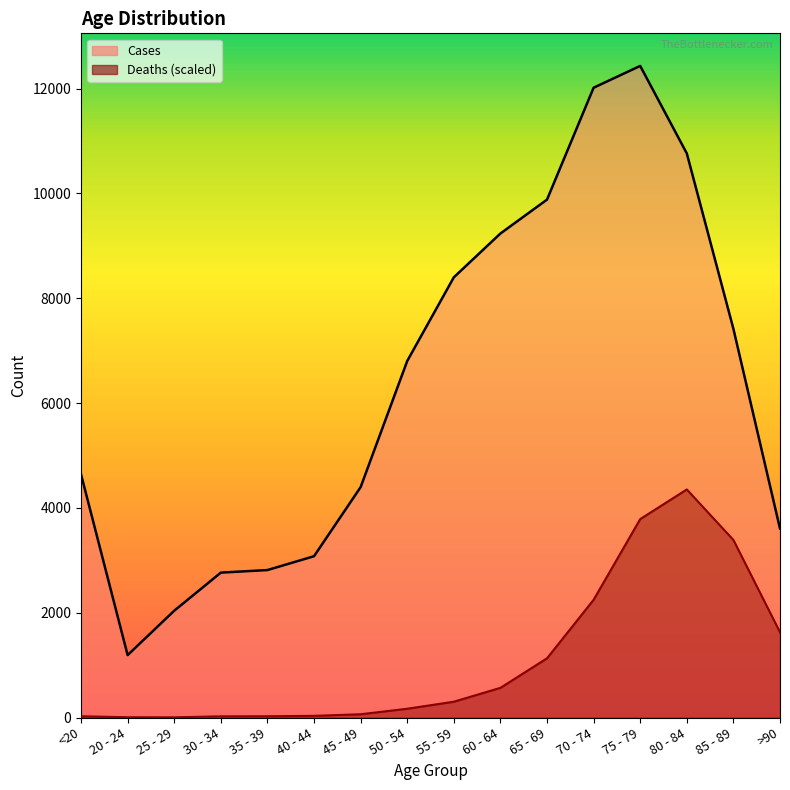

At how many categories does at least one series exceed 11912?

2